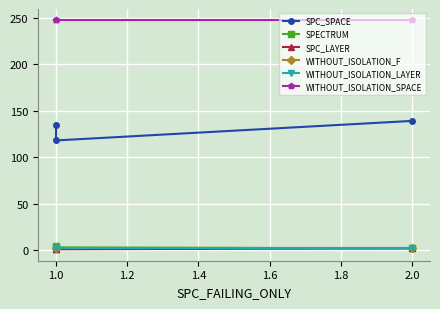

Which series has the largest range (max minus min)?

SPC_SPACE